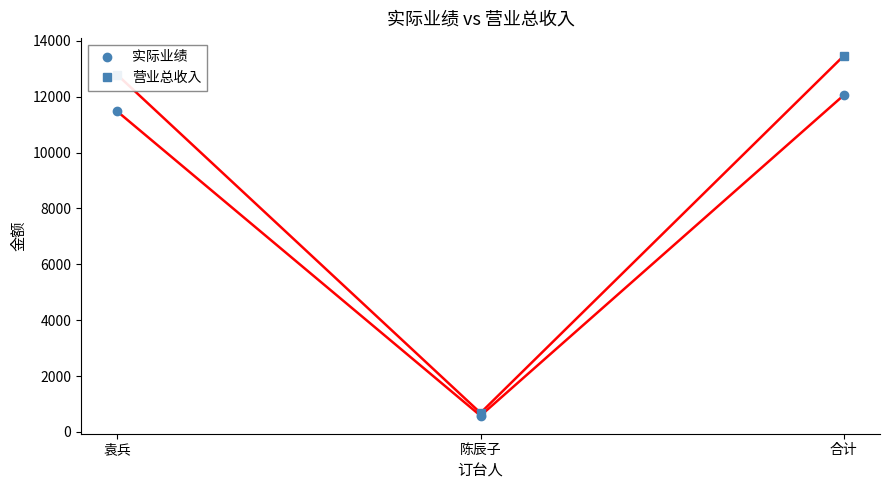

Is the value of 营业总收入 at 陈辰子 greater than the value of 实际业绩 at 袁兵?

No